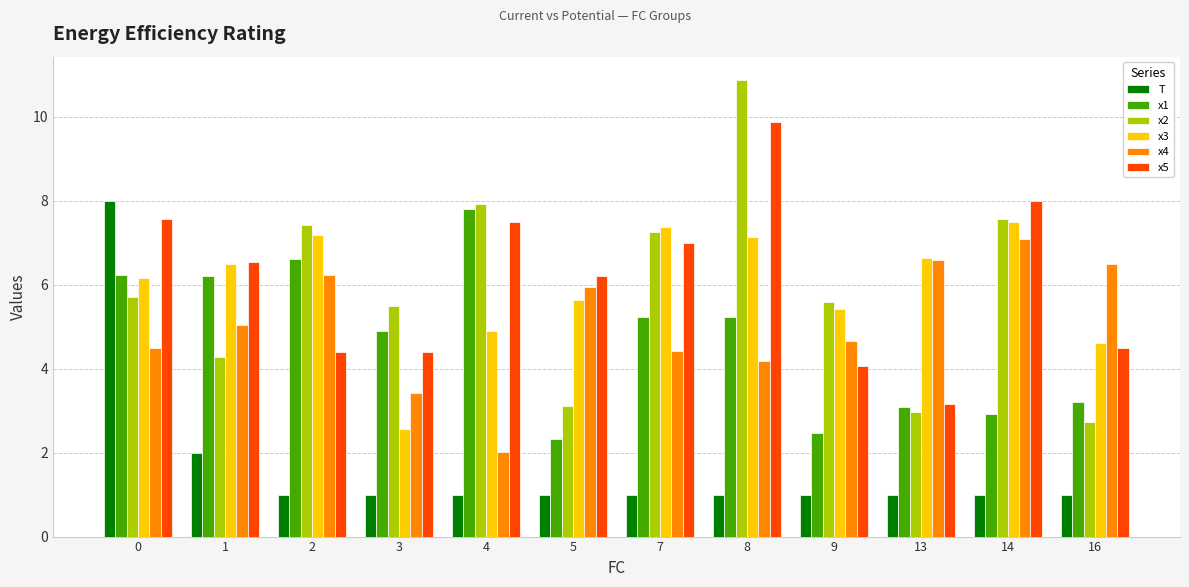

Is the value of x5 at 2 greater than the value of x4 at 3?

Yes